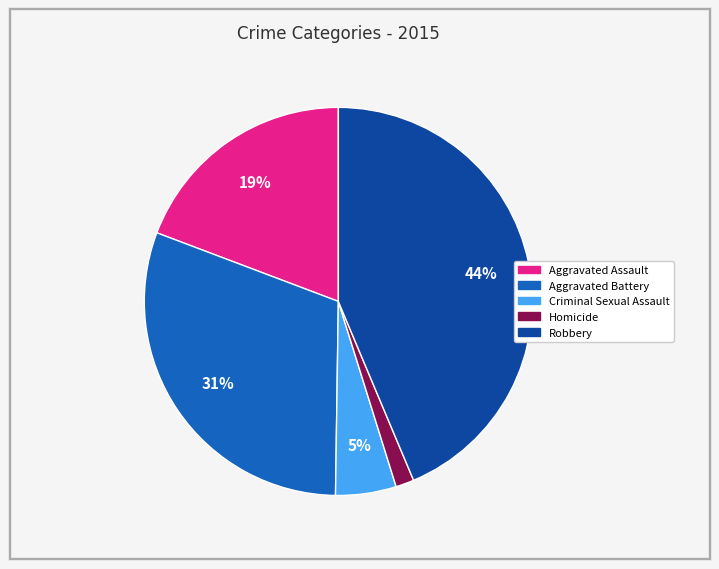

What percentage is the Aggravated Assault slice, to the nearest percent?

19%